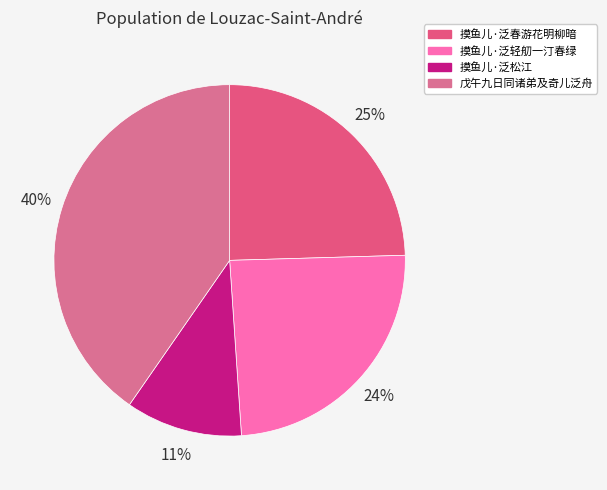

How many slices are in this pie chart?

4